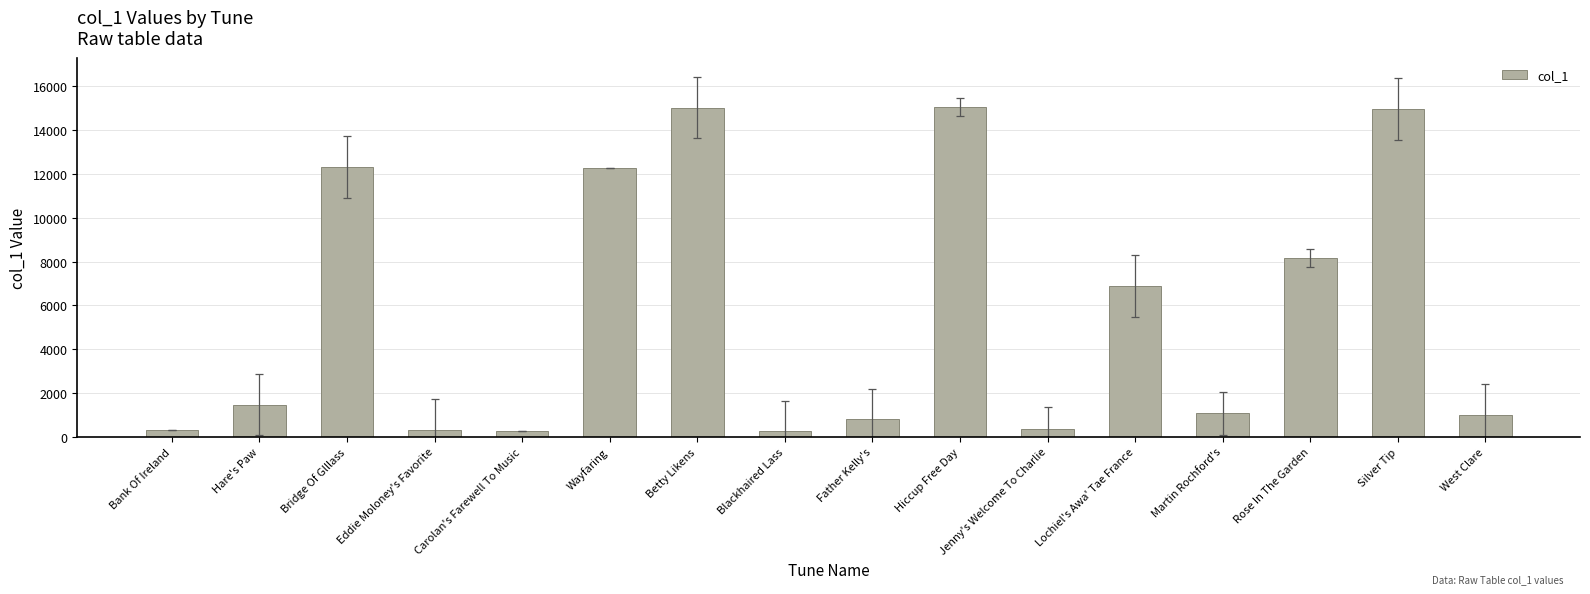

What is the label of the 3rd bar from the right?

Rose In The Garden